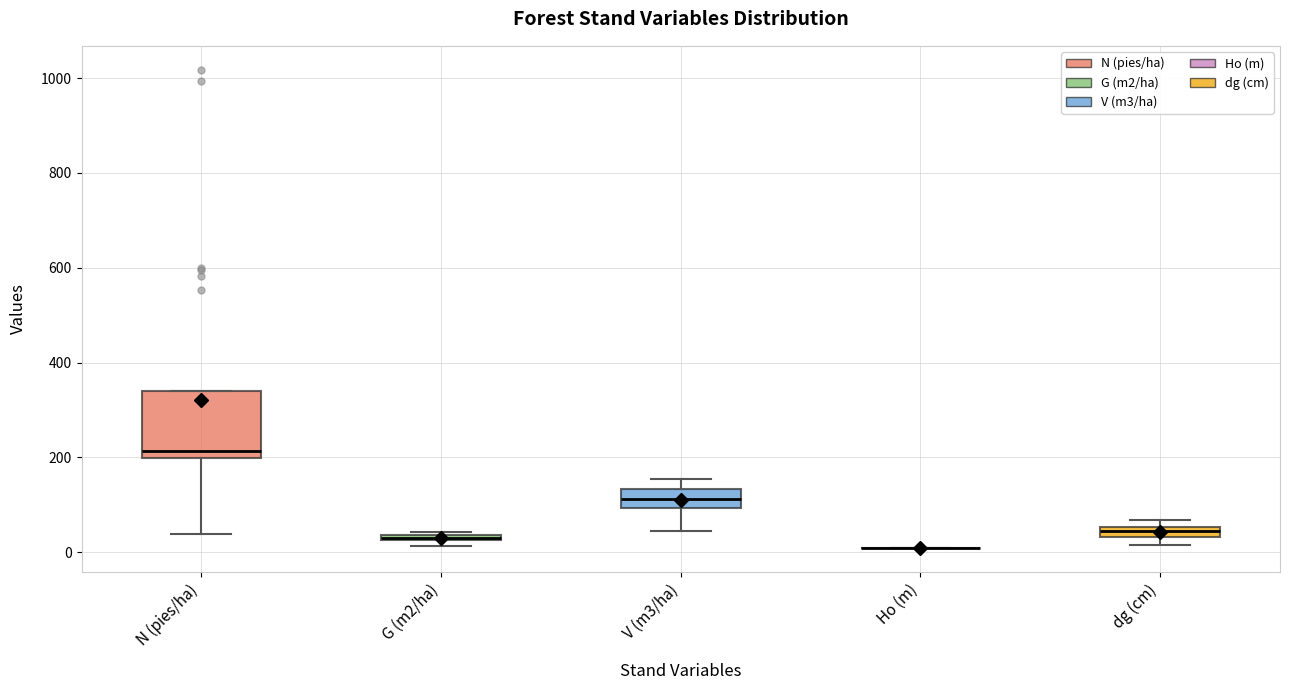

Where is the upper edge of the box for N (pies/ha) on the y-axis? The values are not printed on the chart, so give them approximately, as read against the axis.

340